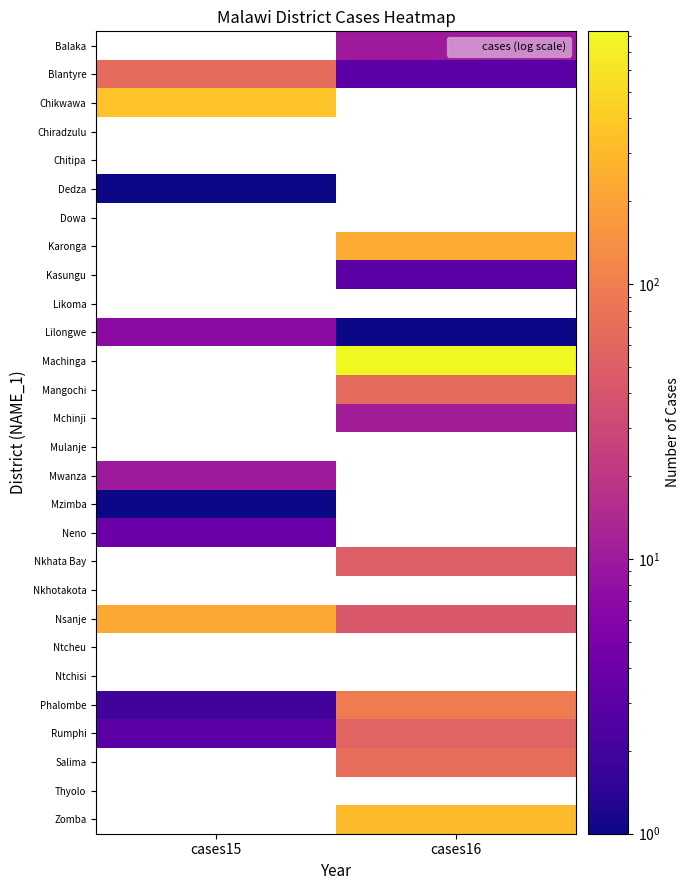

Rank the categories by Karonga value from lowest to highest.

cases15, cases16